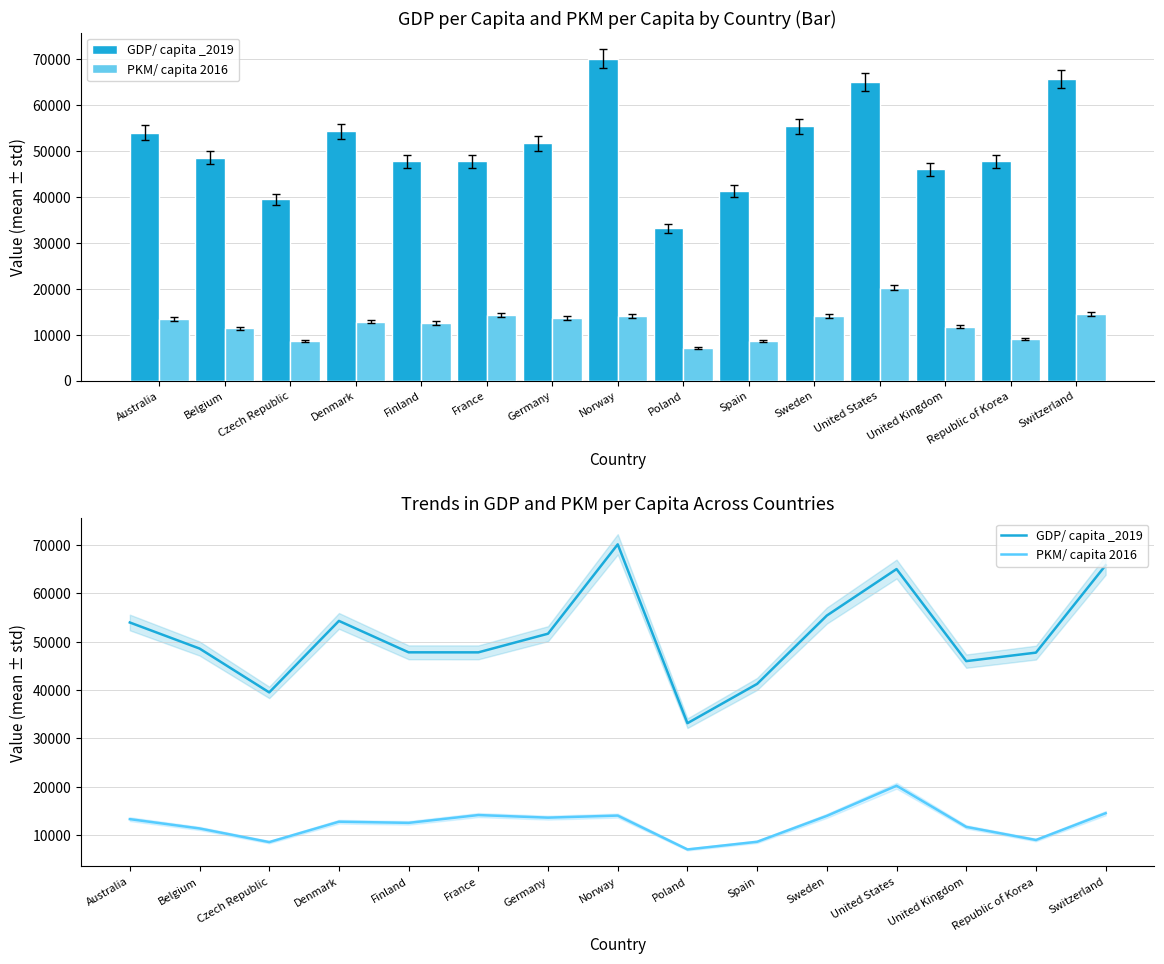

What is the value of the GDP/ capita _2019 bar at the 11th from the left?

55377.8